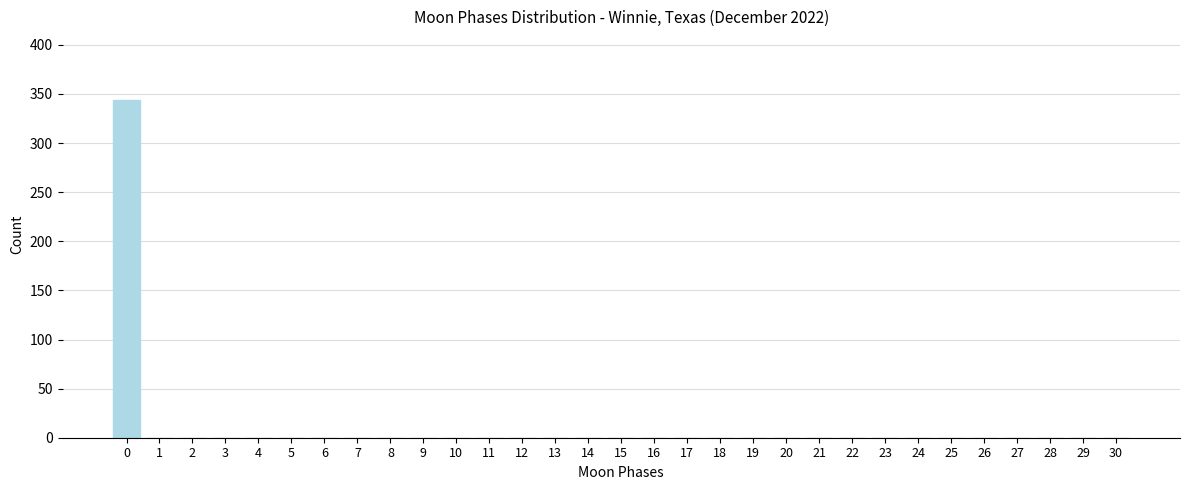

The chart shows a value of 0 at 24. True or false?

True